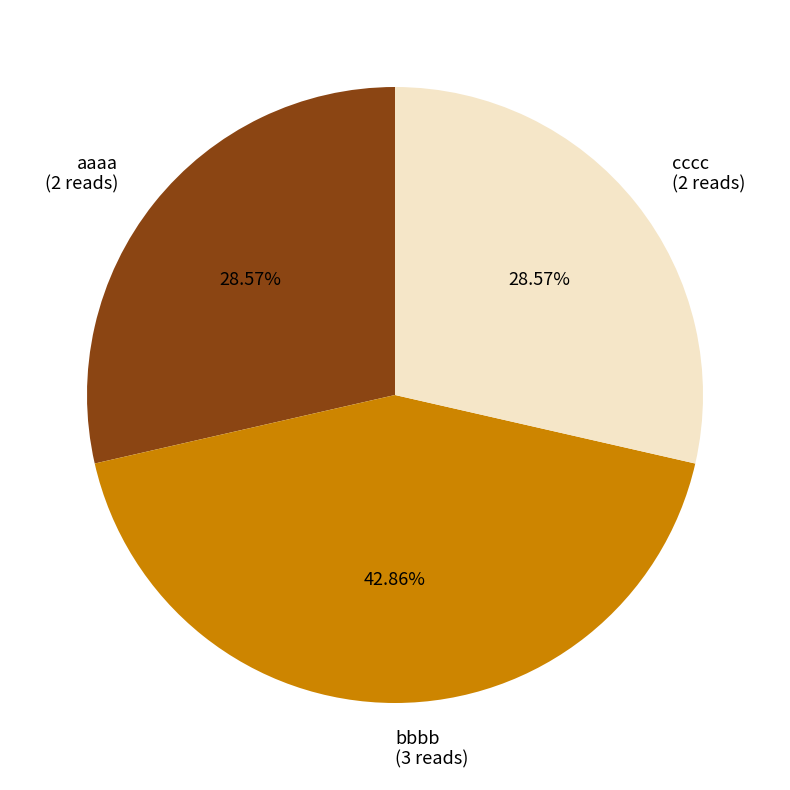

To the nearest percent, what portion does cccc represent?

29%